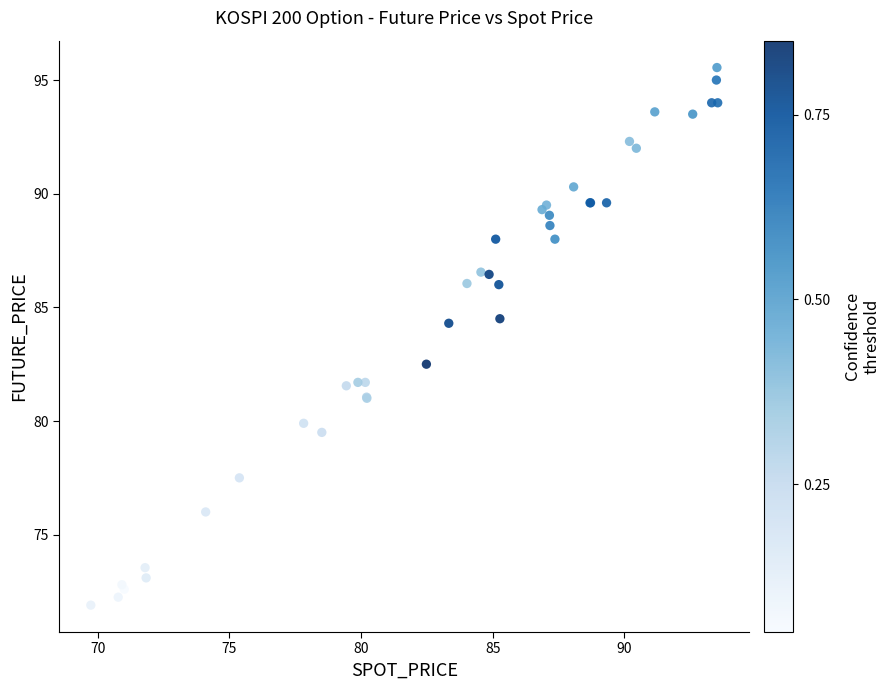

What Y value in the scatter plot is closest to 83?

82.5